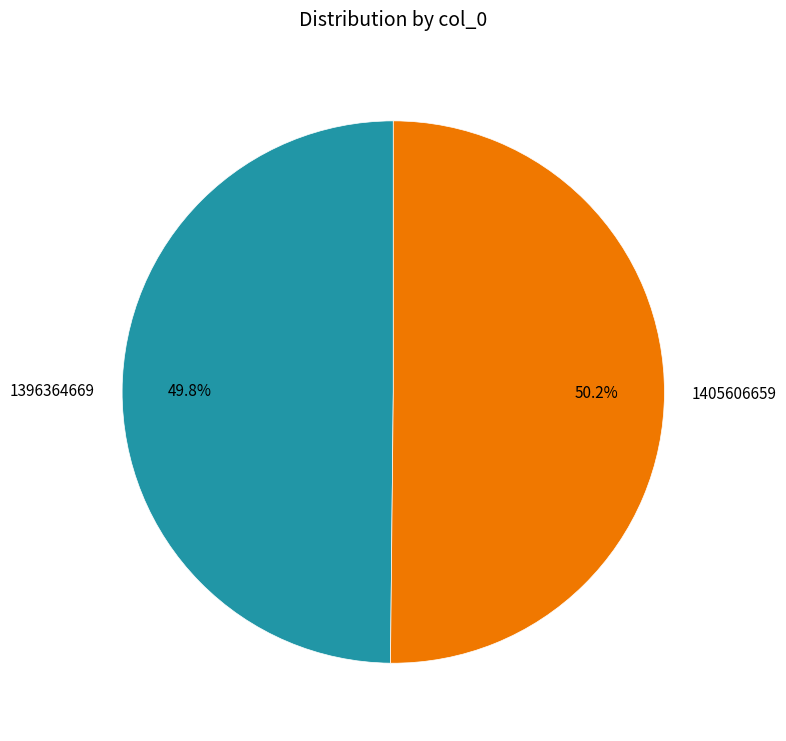

Count the number of slices in the pie.

2